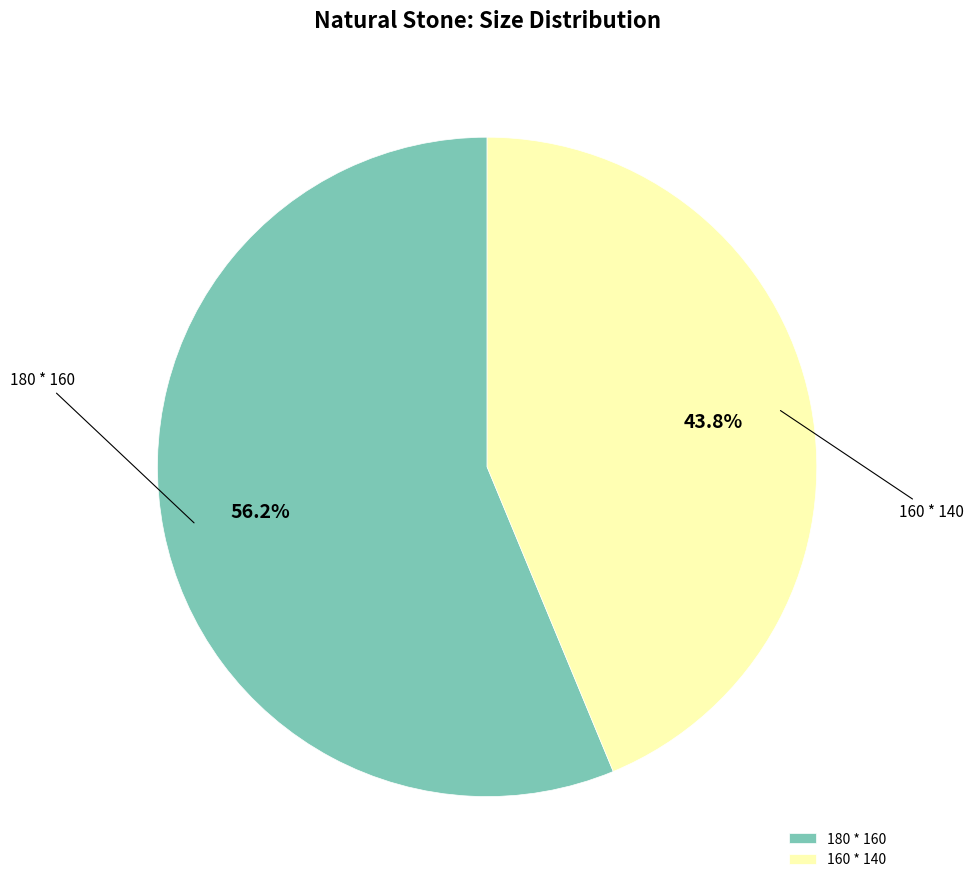

Does any single category account for the majority?

Yes